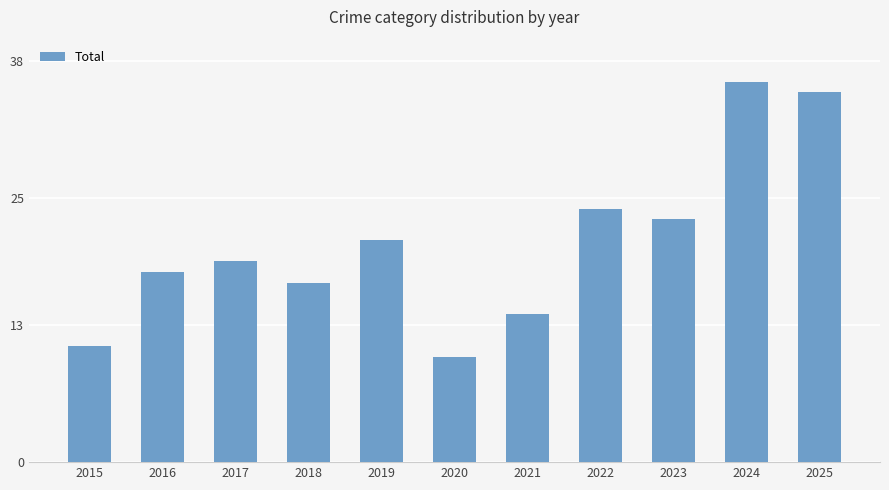

What is the sum of all values?

228